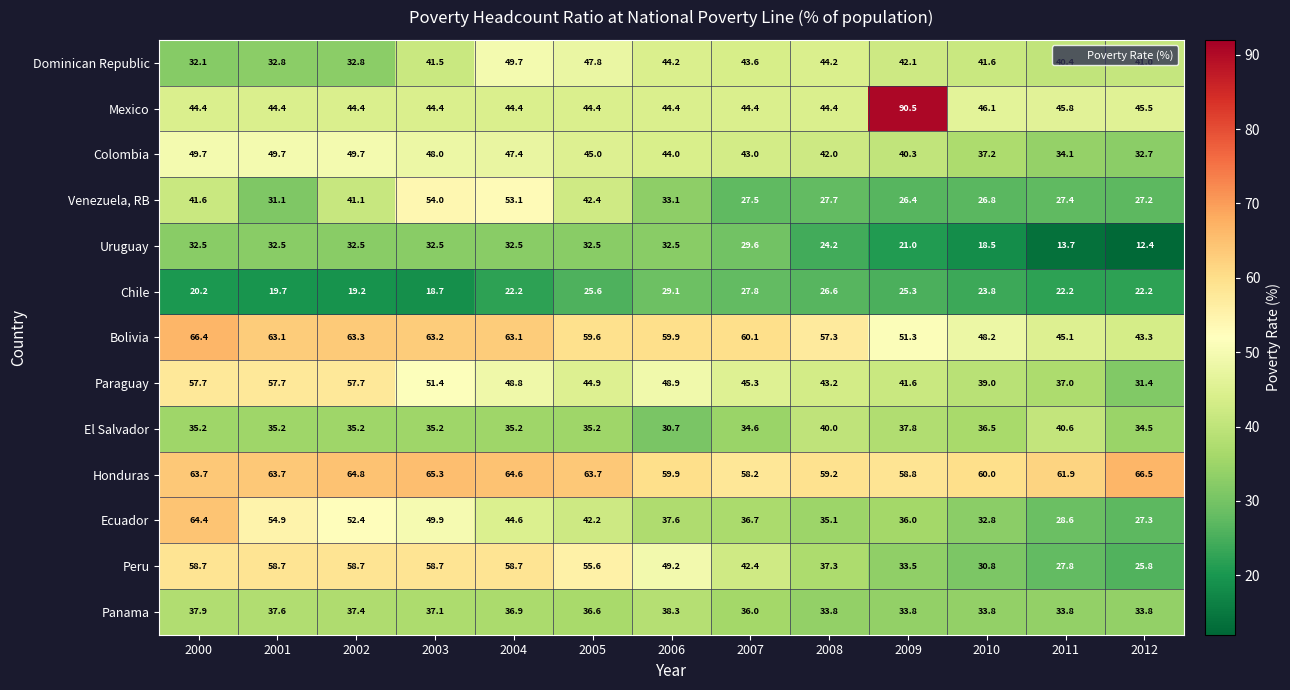

Which series changed the most between 2004 and 2006?

Venezuela, RB